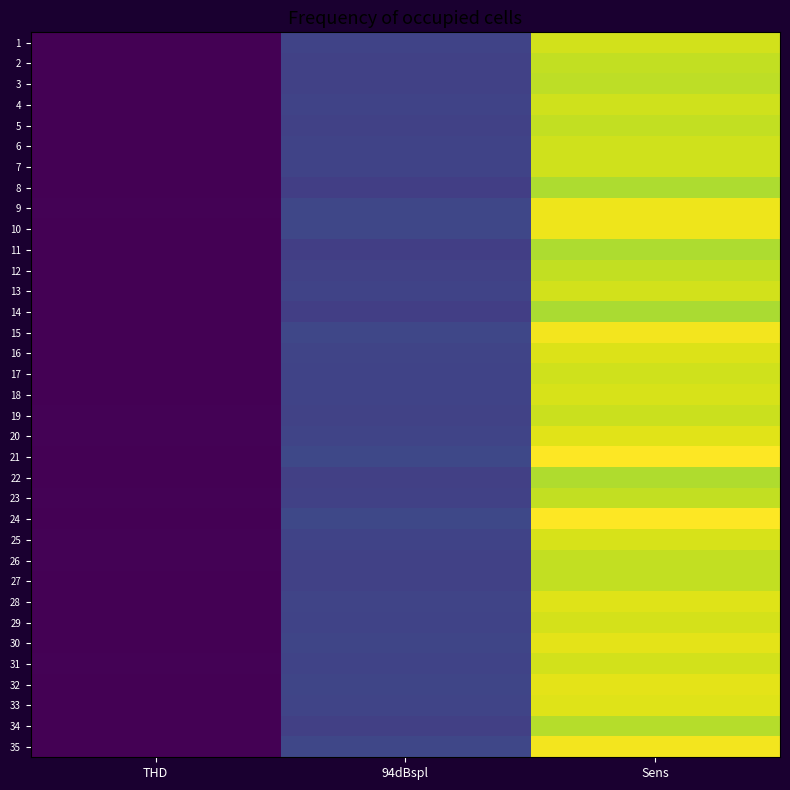

At how many categories does at least one series exceed 5?

1